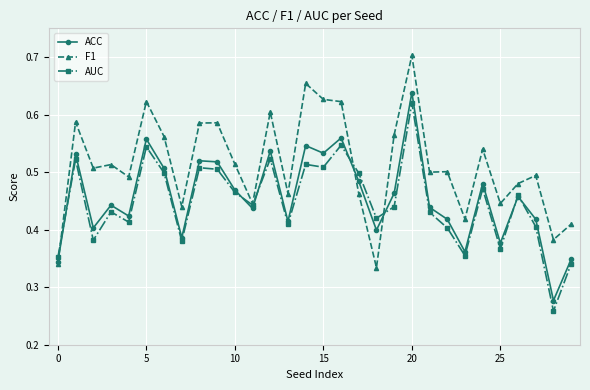

Which series has the largest total across all categories?

F1